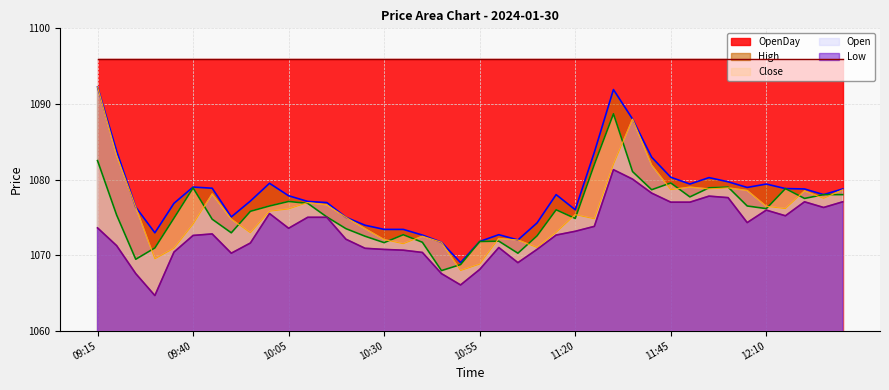

What is the difference between the second highest and minimum values in the Open series?

20.0